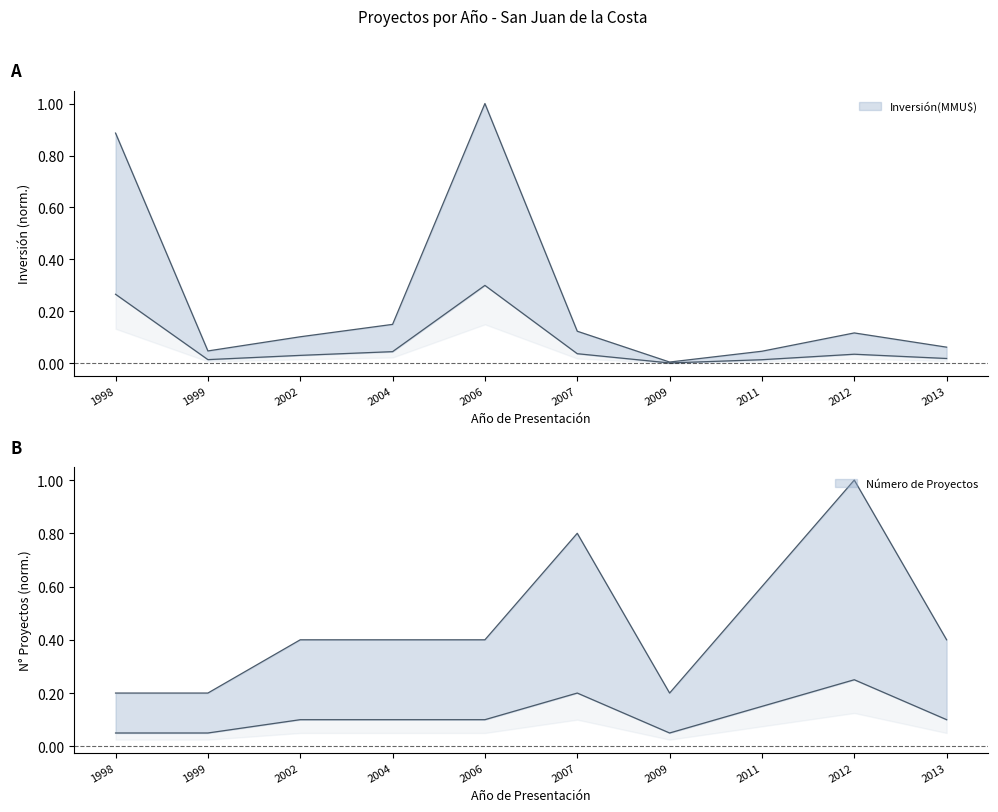

Reading left to right, extract all data points from this chart.

Inversión(MMU$): 0.9	0.0	0.1	0.1	1.0	0.1	0.0	0.0	0.1	0.1
Número de Proyectos: 0.2	0.2	0.4	0.4	0.4	0.8	0.2	0.6	1.0	0.4